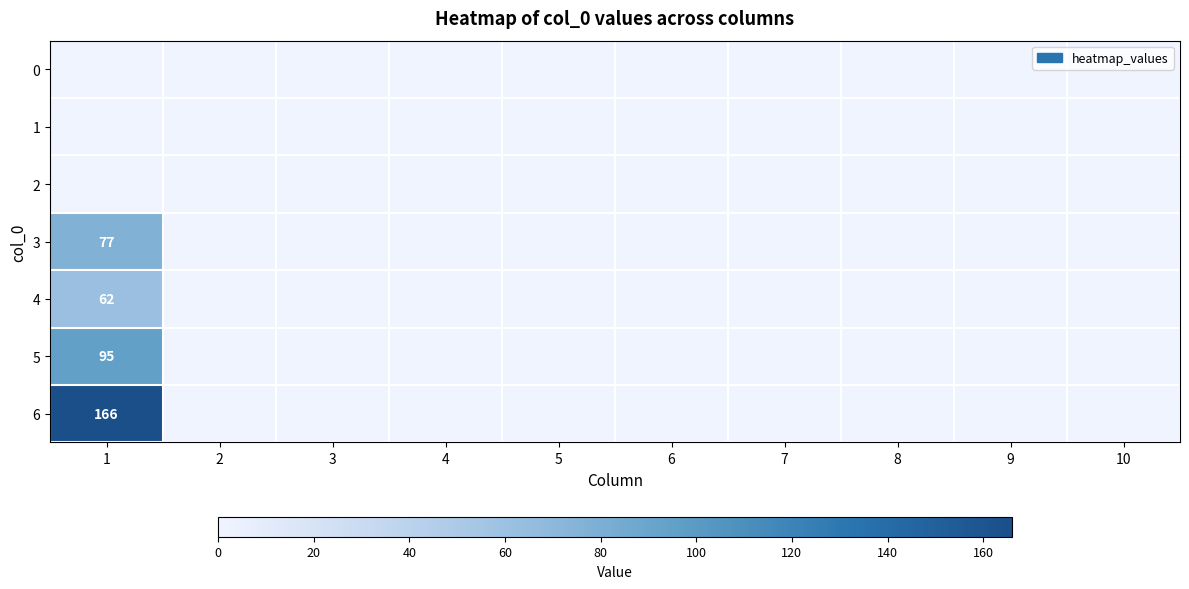

Between 9 and 8, which is larger?

9